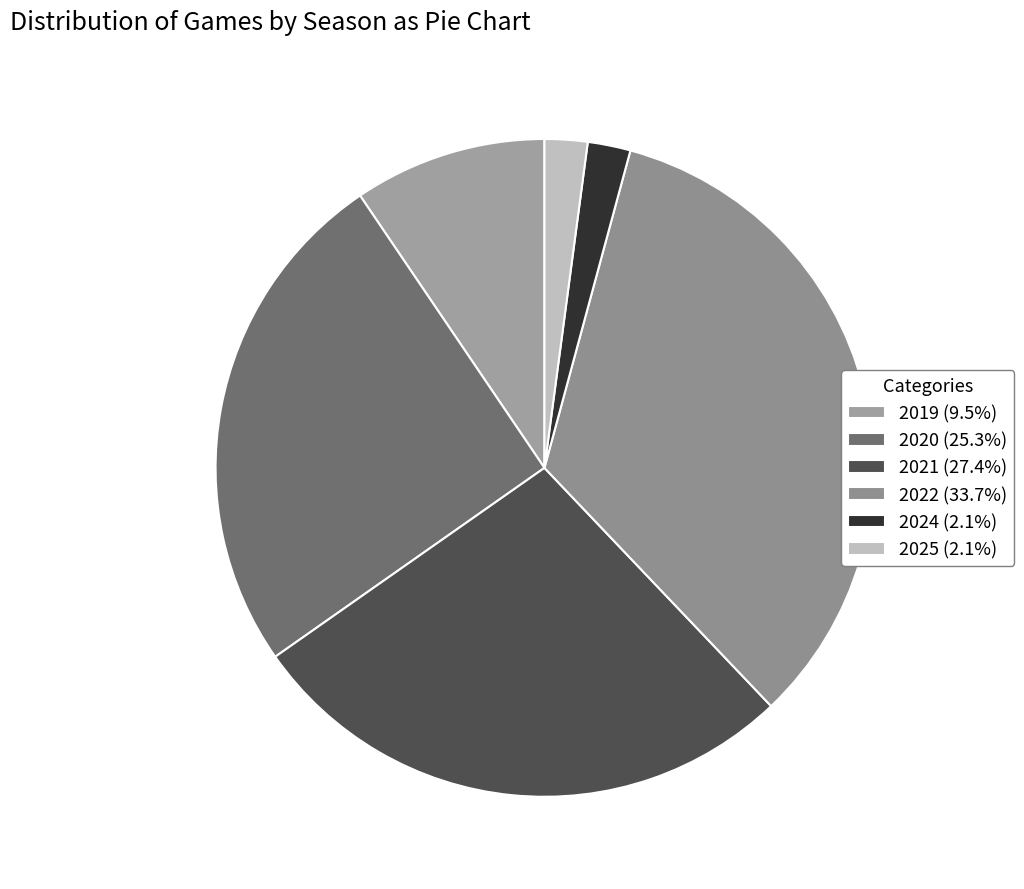

What is the change in value from 2019 to 2020?

+15